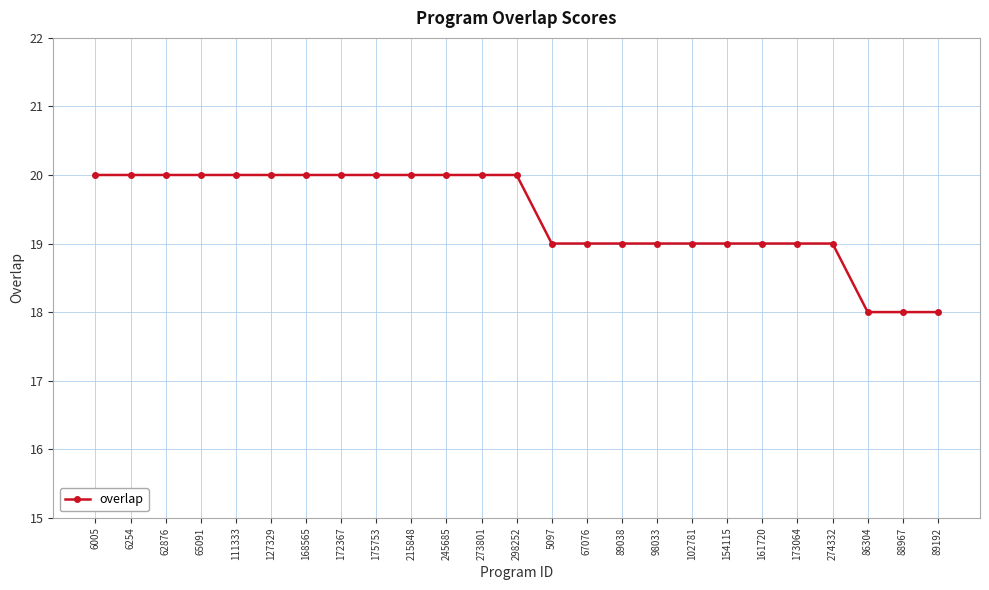

What is the label of the 18th point from the right?

172367